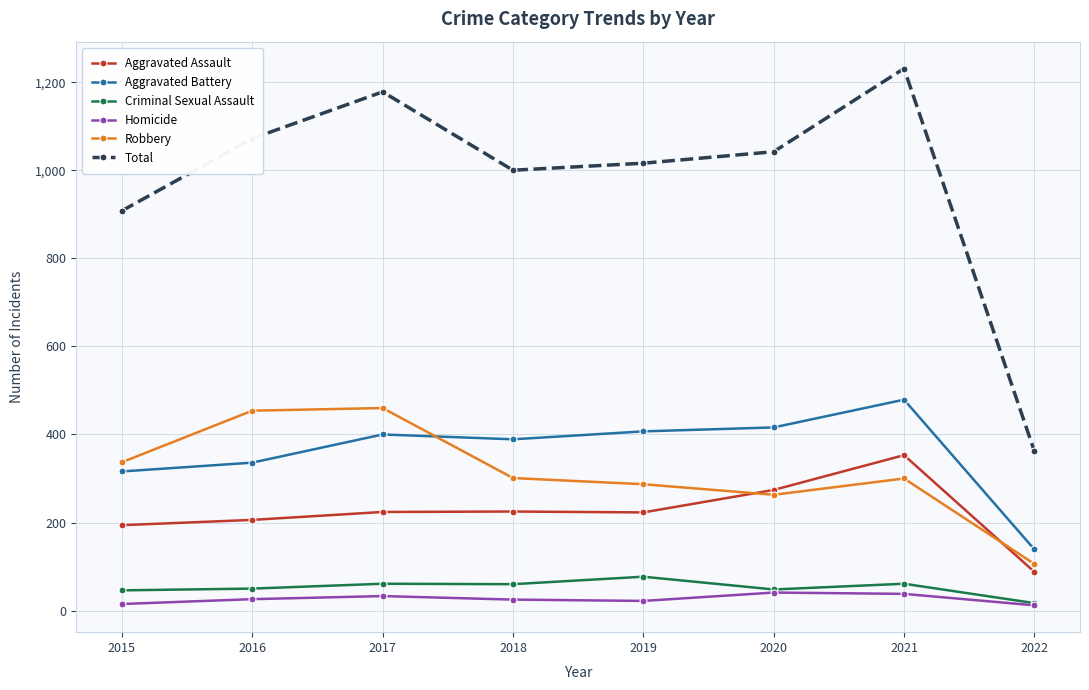

What is the approximate value of Criminal Sexual Assault at 2017?

61